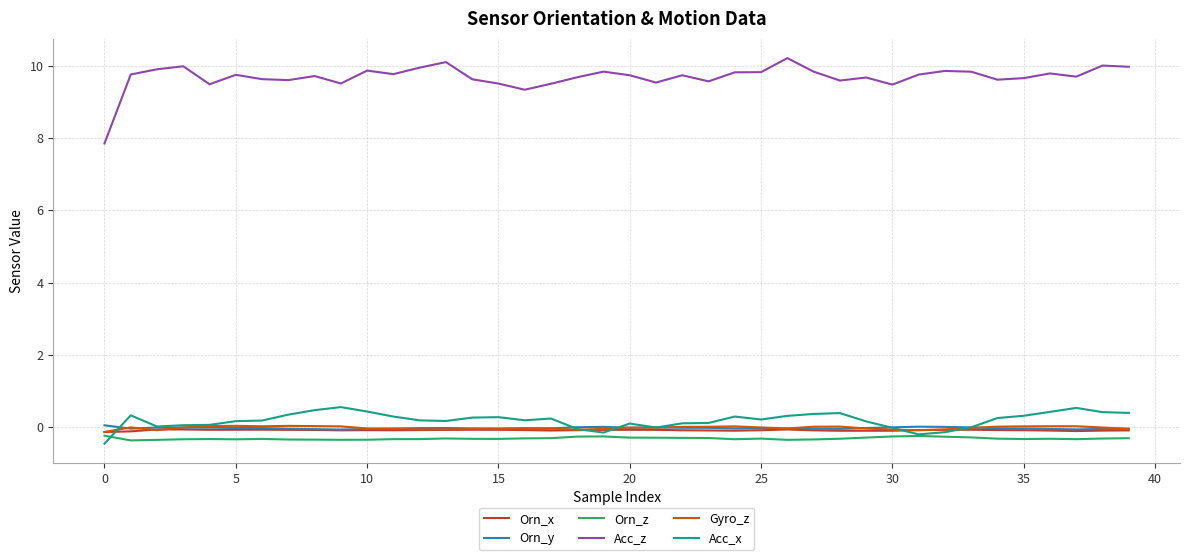

Which series has the largest range (max minus min)?

Acc_z